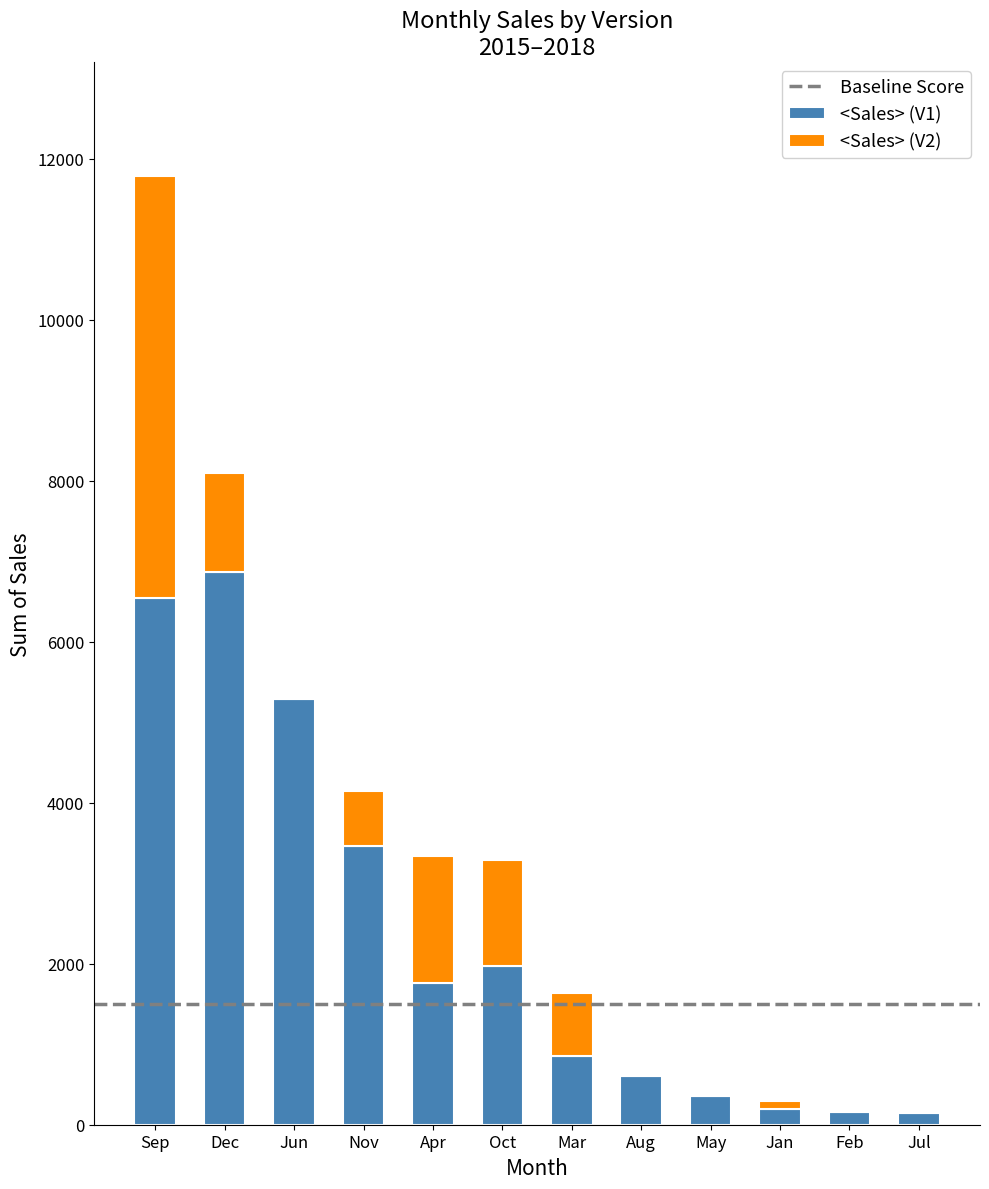

The value of <Sales> (V1) at Jun is 1759.1. True or false?

False